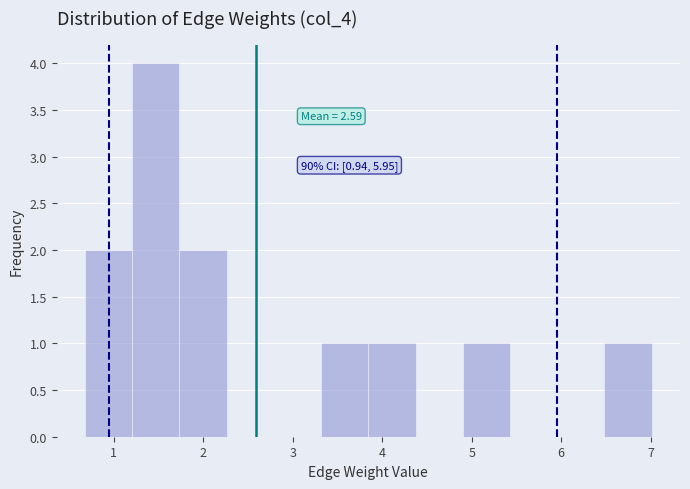

Which range on the x-axis has the tallest bar?

1.2 to 1.7